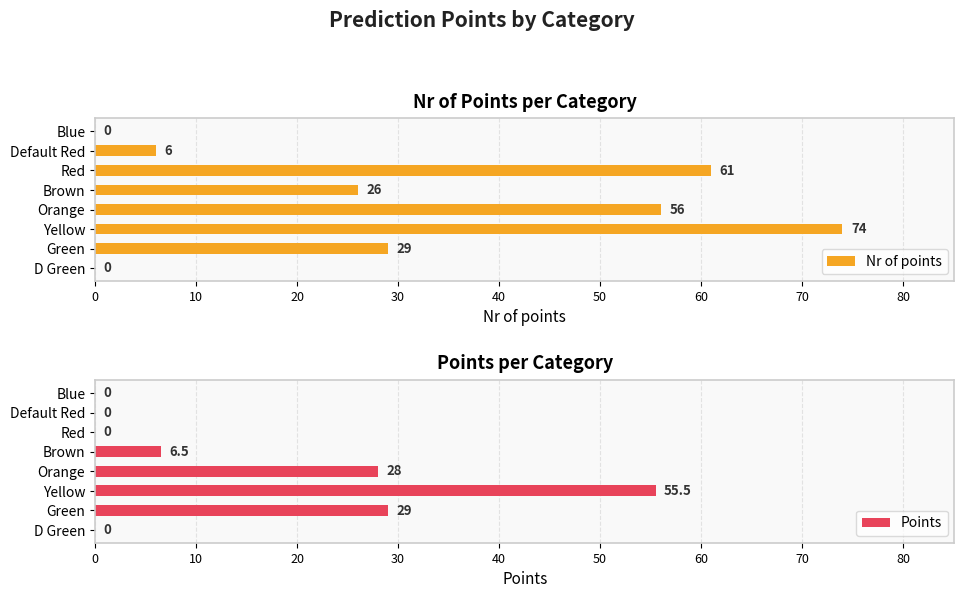

True or false: Points has a value of -37.0 at Blue.

False